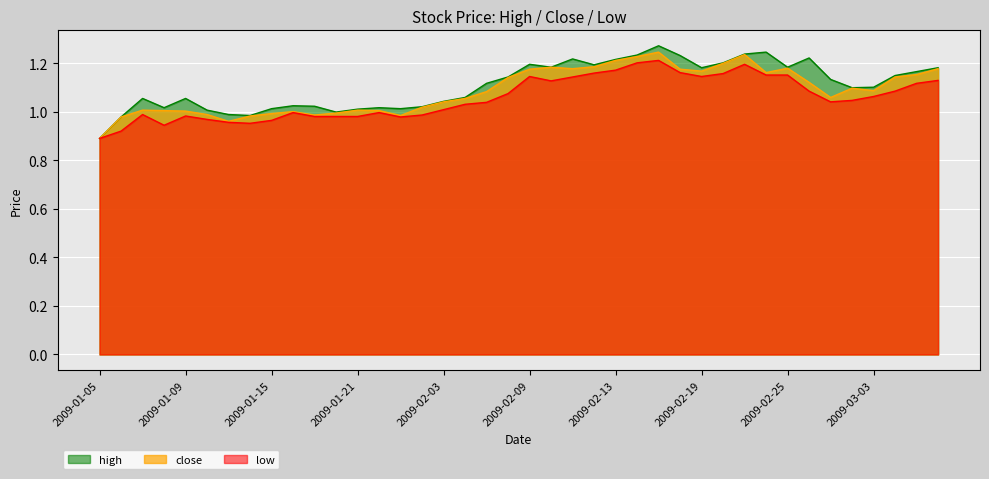

True or false: low and high cross at least once.

False